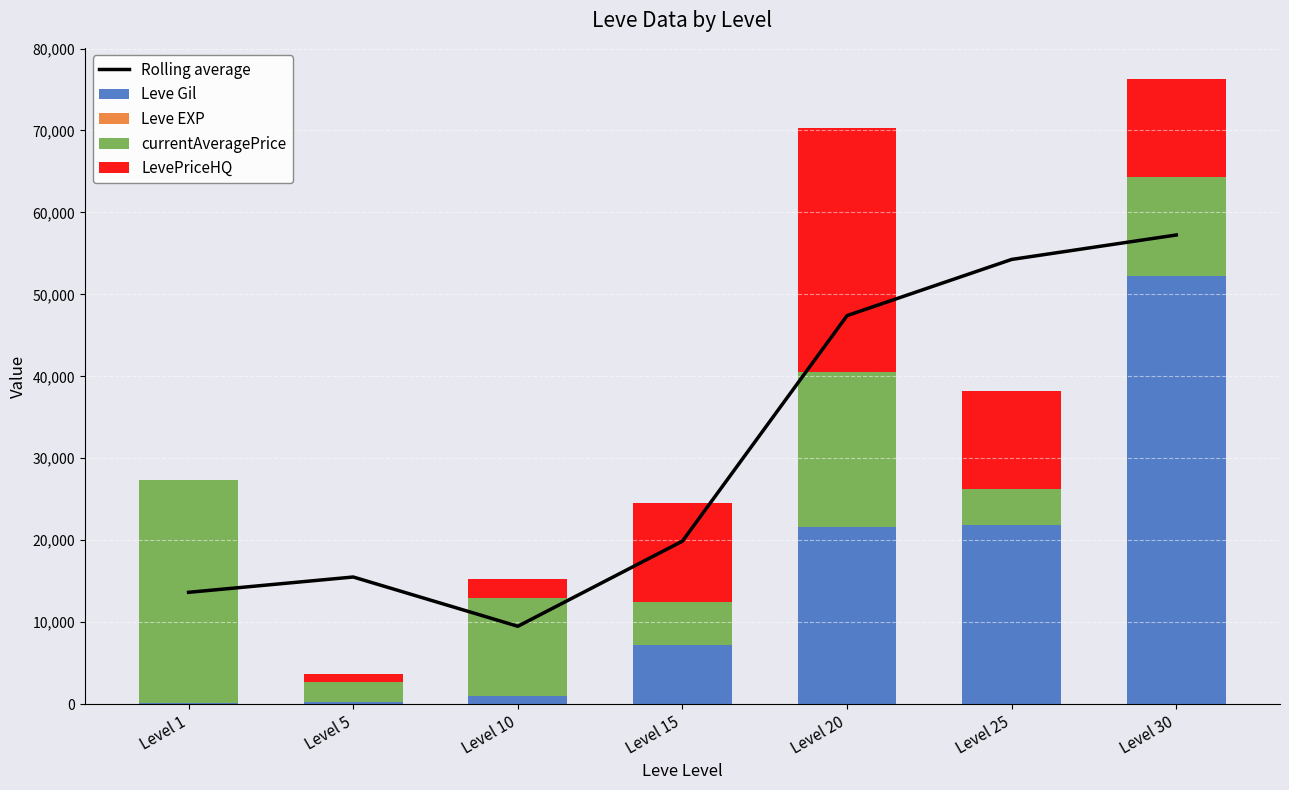

Reading left to right, what are all the values shown in this chart?

Rolling average: Level 1=13644.5	Level 5=15512.5	Level 10=9500.5	Level 15=19889.0	Level 20=47410.0	Level 25=54265.5	Level 30=57248.0
Leve Gil: Level 1=160.0	Level 5=220.0	Level 10=990.0	Level 15=7170.0	Level 20=21600.0	Level 25=21830.0	Level 30=52220.0
Leve EXP: Level 1=1.0	Level 5=5.0	Level 10=9.0	Level 15=7.0	Level 20=21.0	Level 25=21.0	Level 30=52.0
currentAveragePrice: Level 1=27128.0	Level 5=2507.0	Level 10=12000.0	Level 15=5336.0	Level 20=18927.0	Level 25=4373.0	Level 30=12000.0
LevePriceHQ: Level 1=0.0	Level 5=1004.0	Level 10=2266.0	Level 15=12000.0	Level 20=29759.0	Level 25=12000.0	Level 30=12000.0